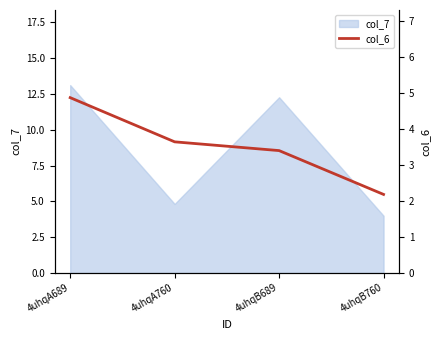

Which category has the highest value in the col_7 series?

4uhqA689